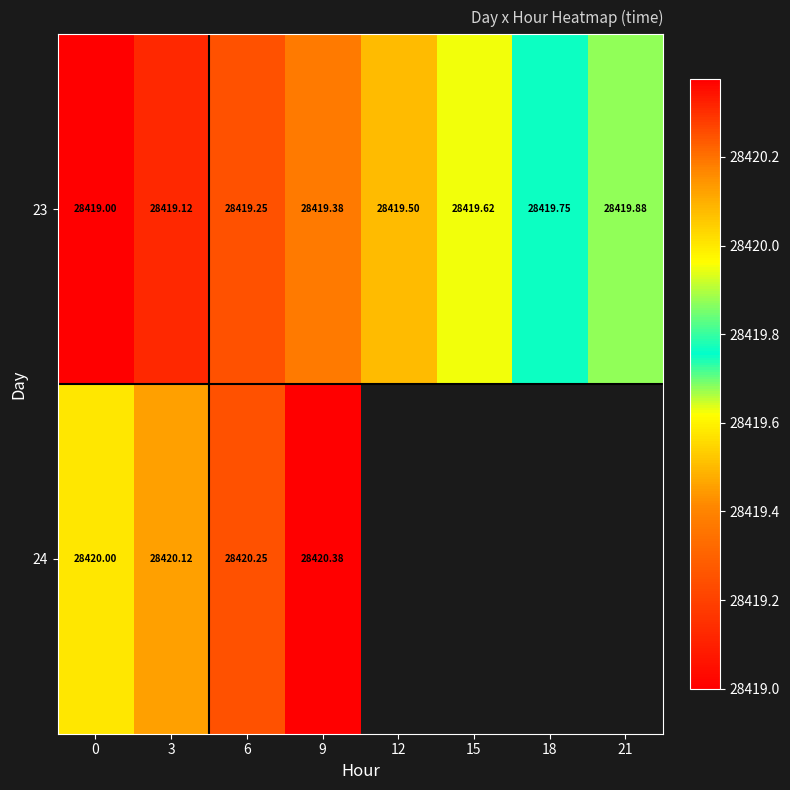

Which series has the widest spread of values?

23